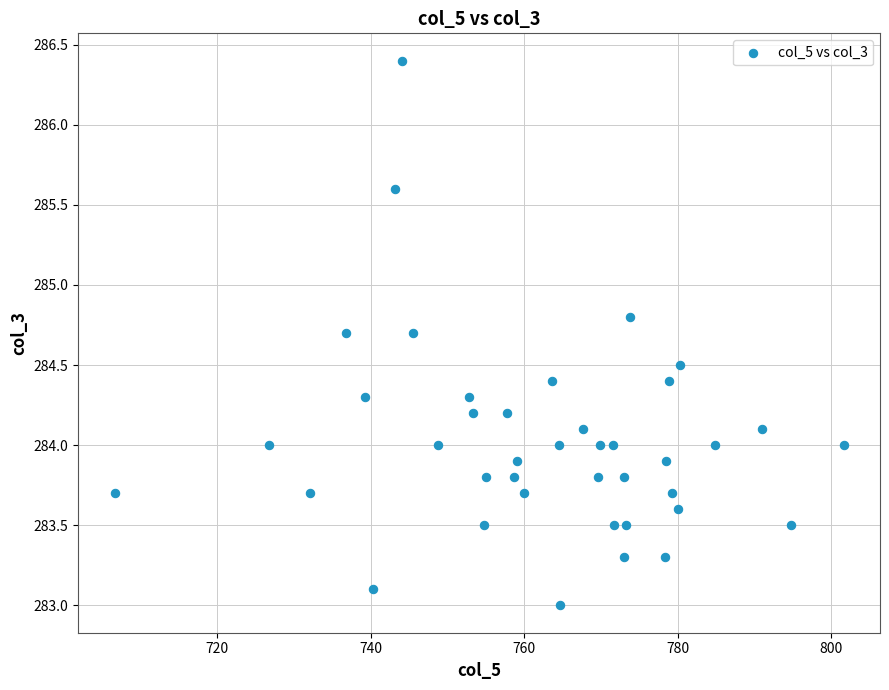

What is the range of Y values (max minus min)?

3.4